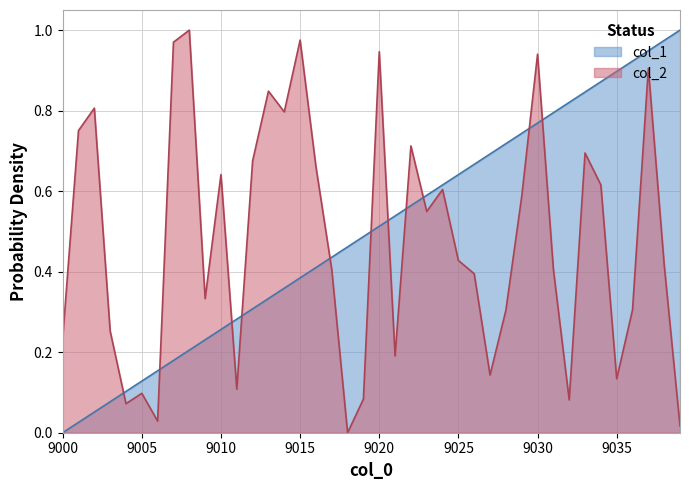

Which series ends up on top after the final intersection of col_2 and col_1?

col_1